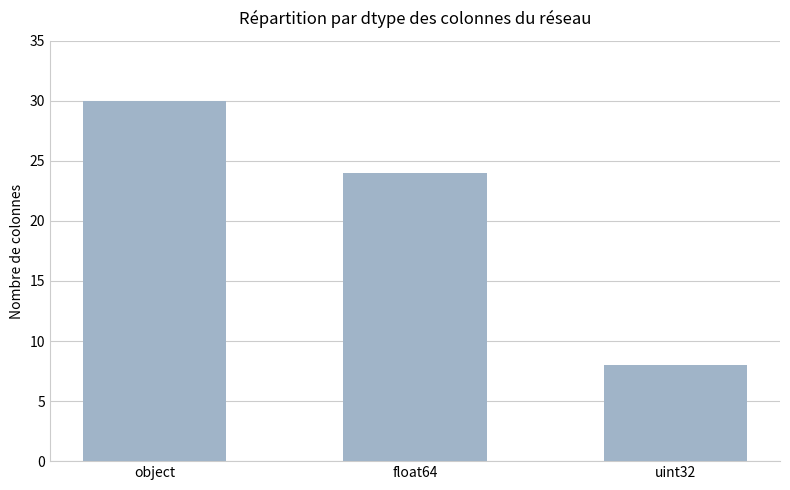

Is it true that the value at uint32 is 8?

True